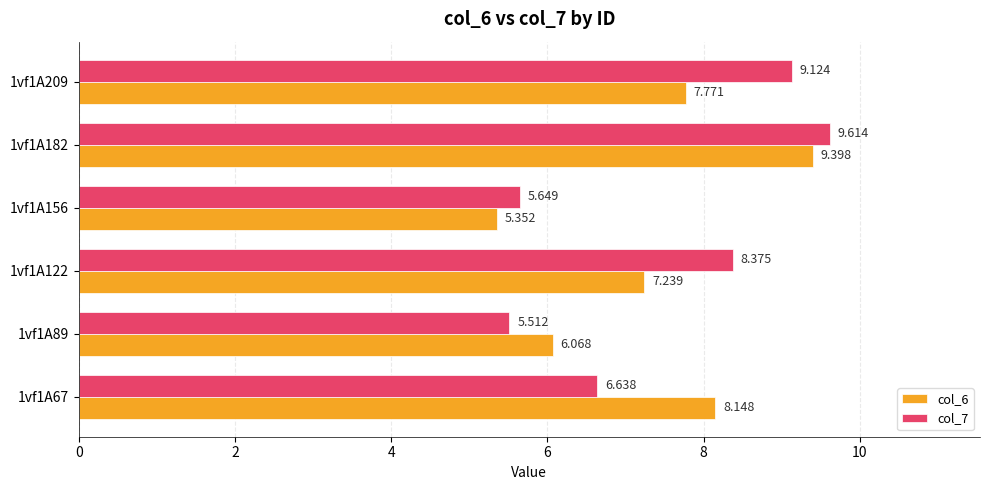

What is the maximum value for col_6?

9.4